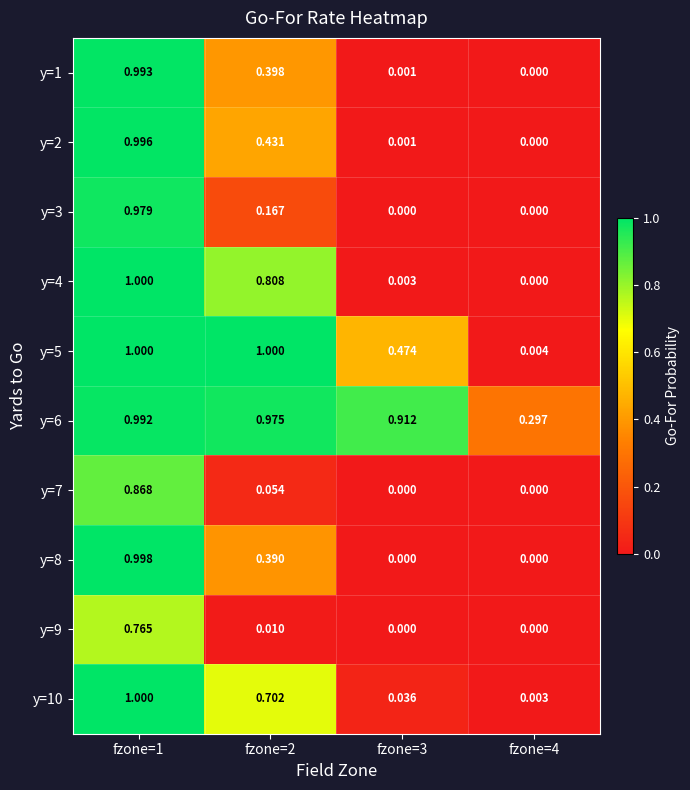

Is the value of y=8 at fzone=1 greater than the value of y=6 at fzone=1?

Yes